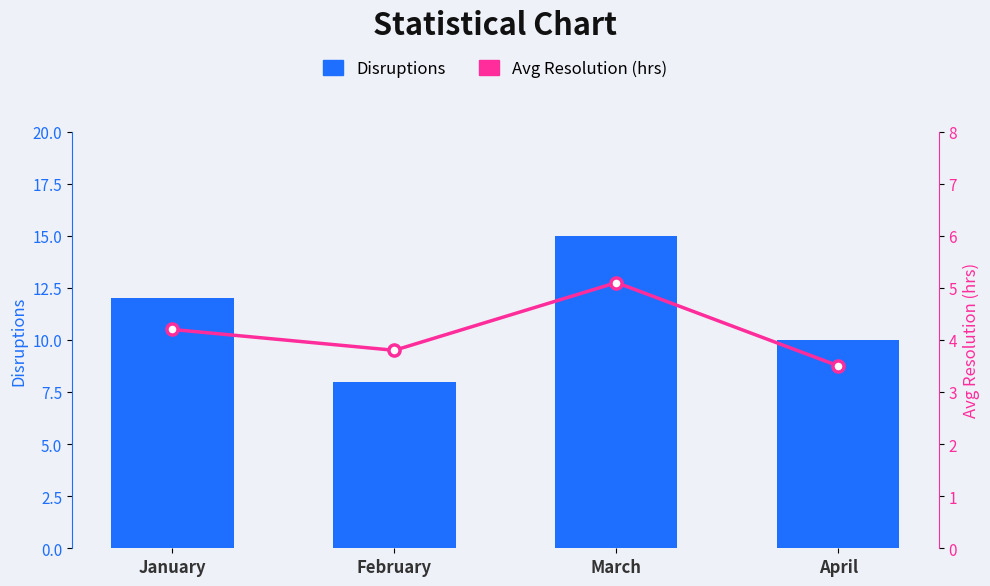

List the series in order of their peak value, lowest first.

Avg Resolution (hrs), Disruptions